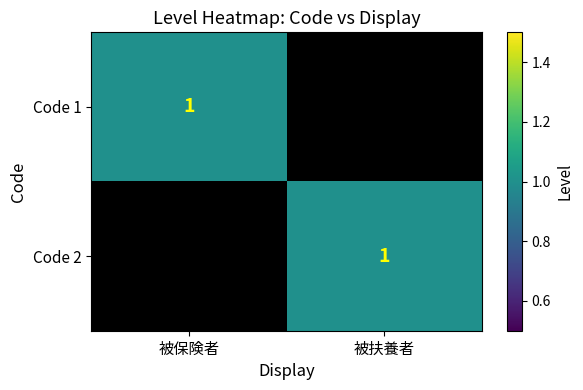

How many categories are shown in the chart?

2